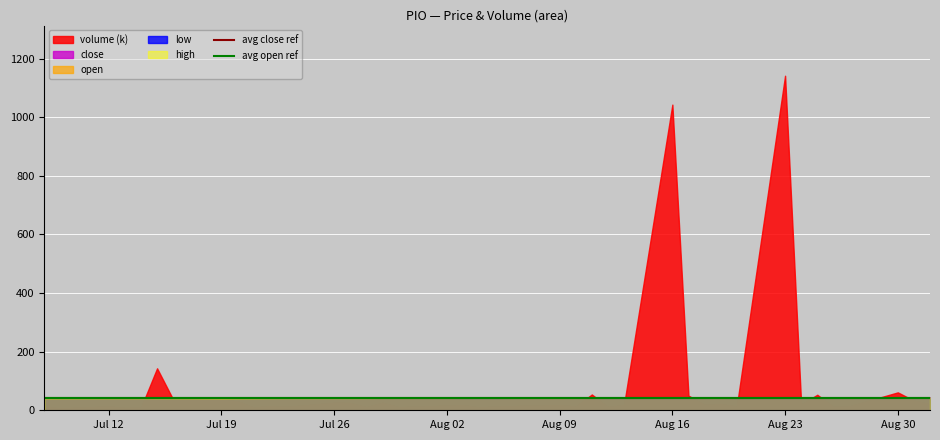

What is the smallest value displayed?

6.6